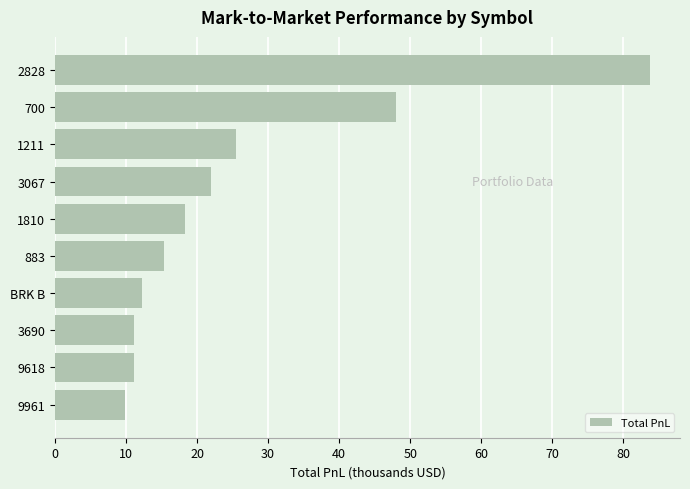

How many data points are above 18?

5